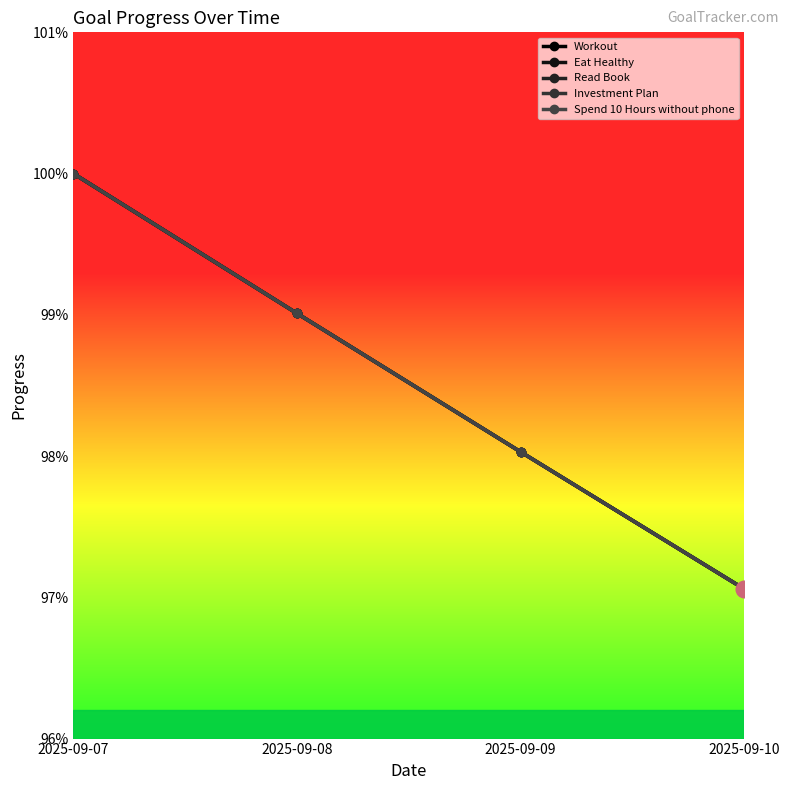

True or false: Workout and Investment Plan cross at least once.

False